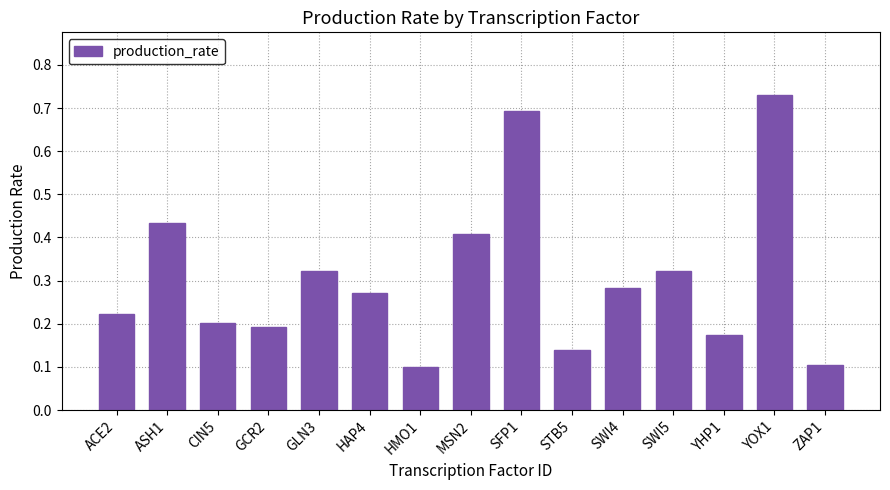

What is the change in value from ASH1 to YHP1?

-0.3